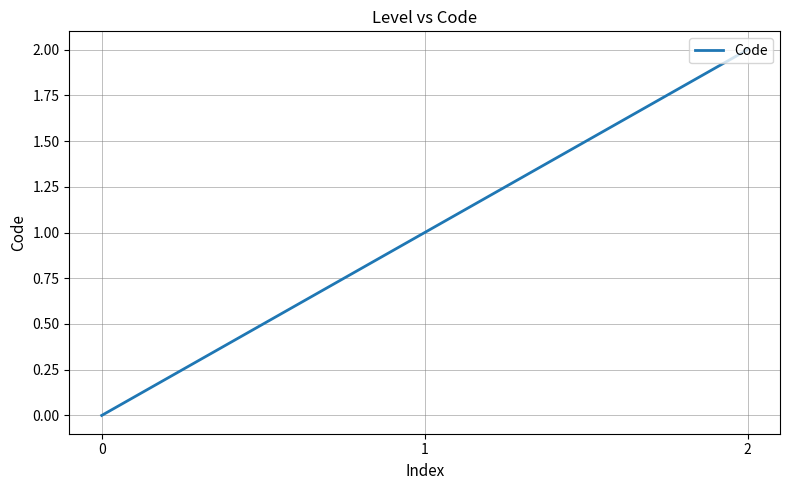

How many values are above zero?

2